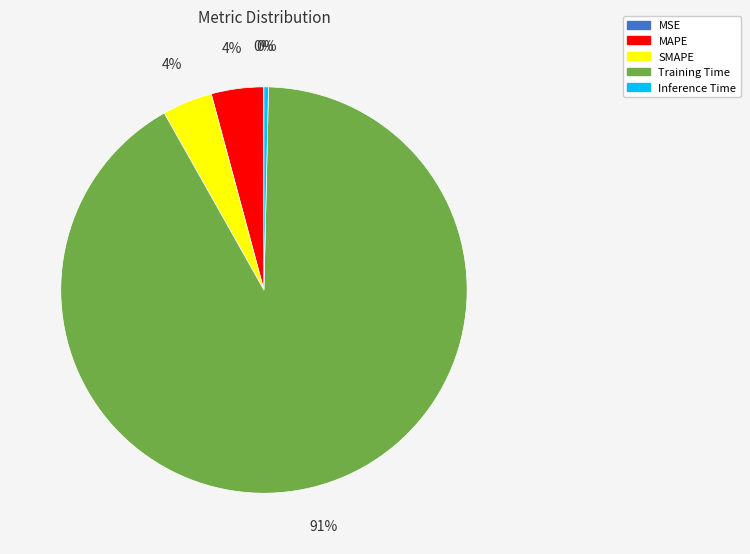

To the nearest percent, what is the combined percentage of Training Time and Inference Time?

92%